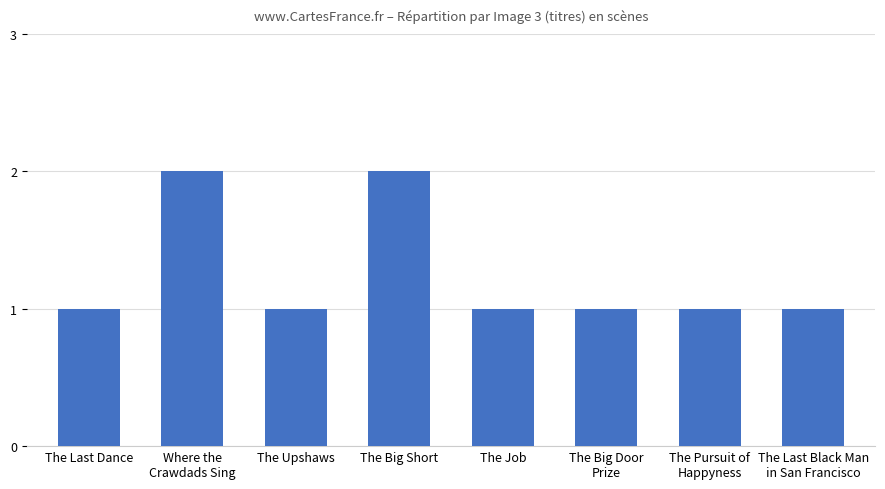

What is the value of the 1st bar from the left?

1